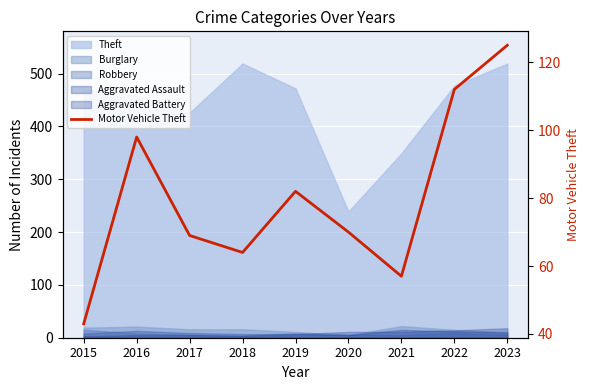

Reading left to right, extract all data points from this chart.

2015=43	2016=98	2017=69	2018=64	2019=82	2020=70	2021=57	2022=112	2023=125